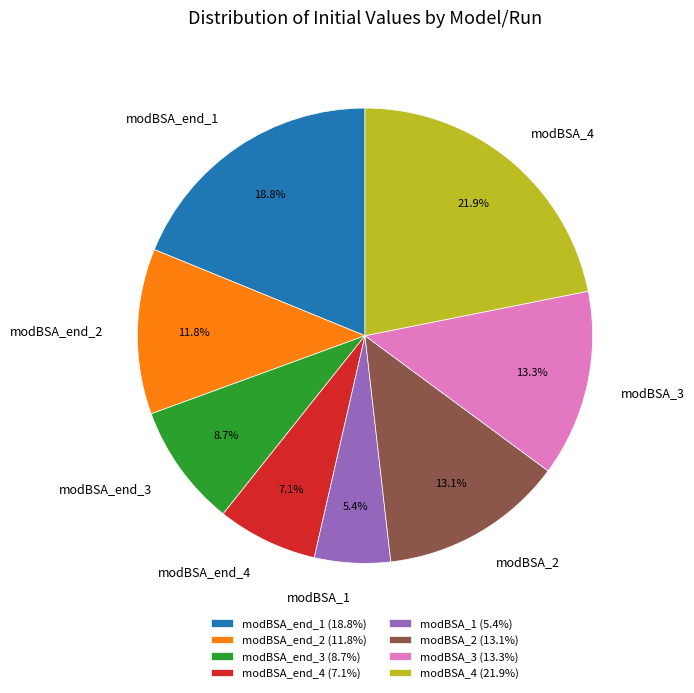

Which category has the smallest portion of the pie?

modBSA_1